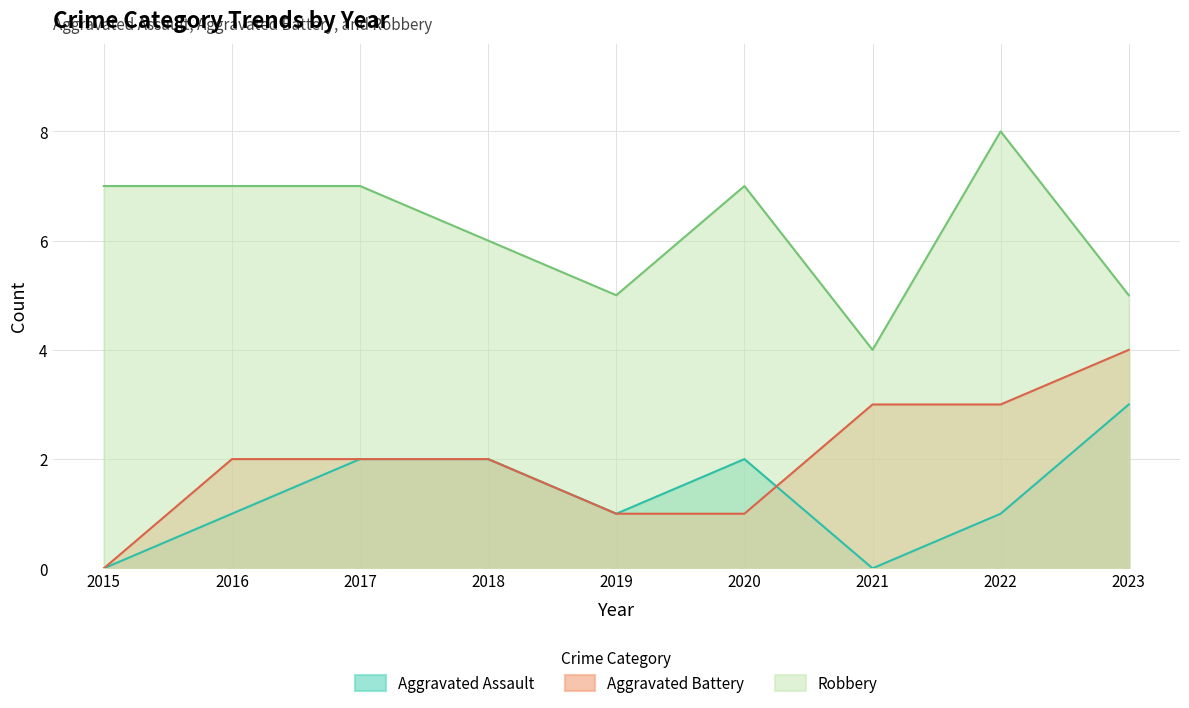

What is the value of the Aggravated Assault point at the 2nd from the left?

1